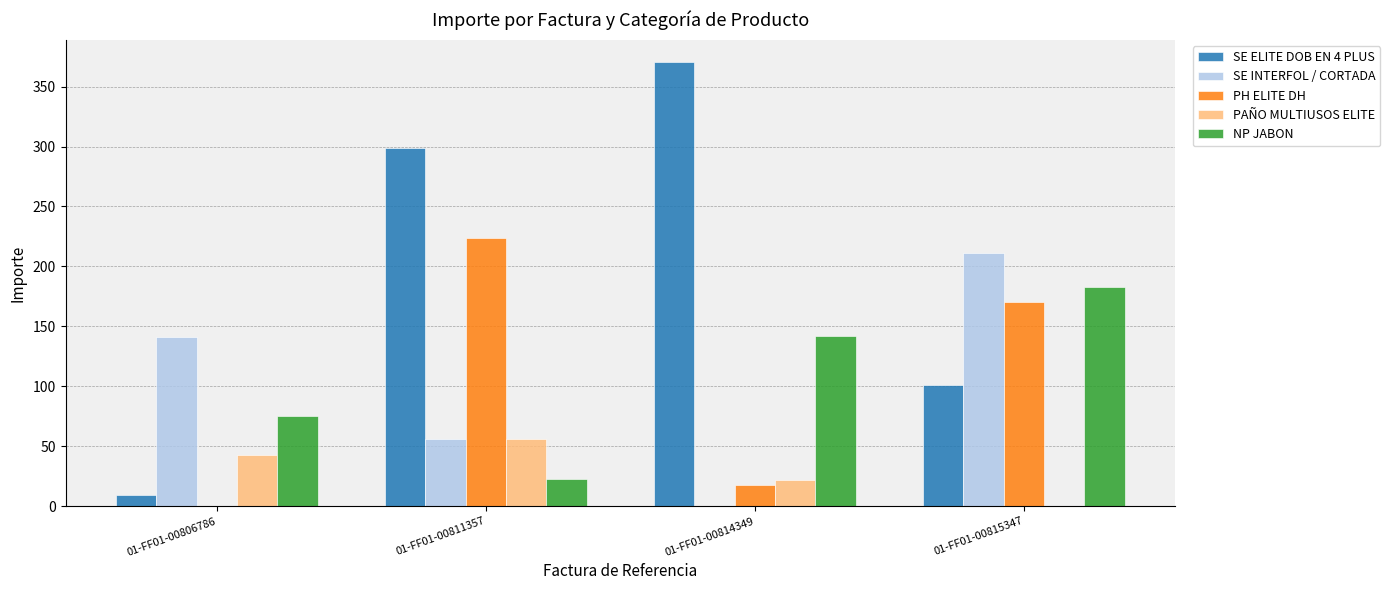

Is it true that NP JABON equals 33.4 at 01-FF01-00814349?

False